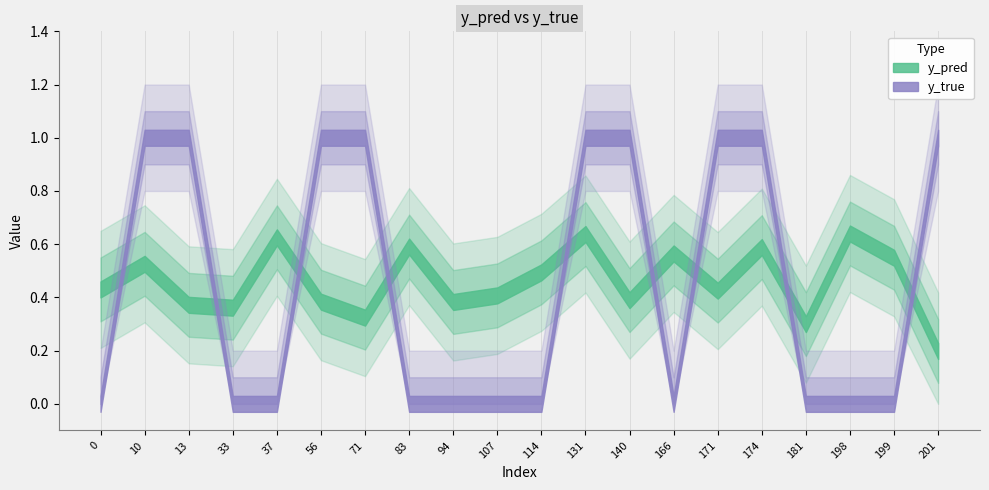

How many values in y_true are above zero?

9